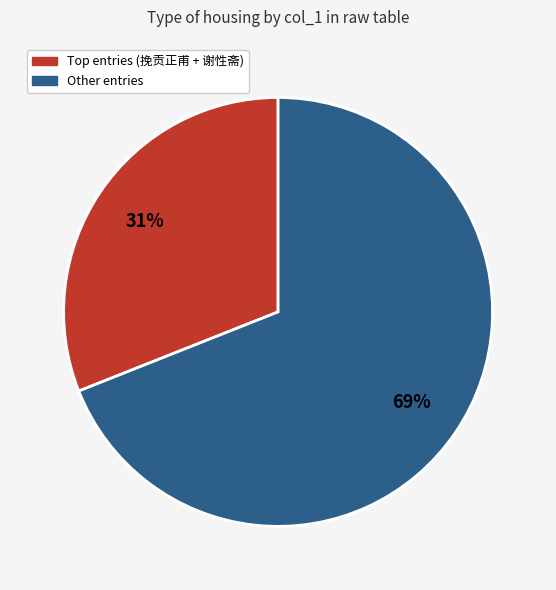

To the nearest percent, what is the difference between the largest and smallest slice percentages?

38%